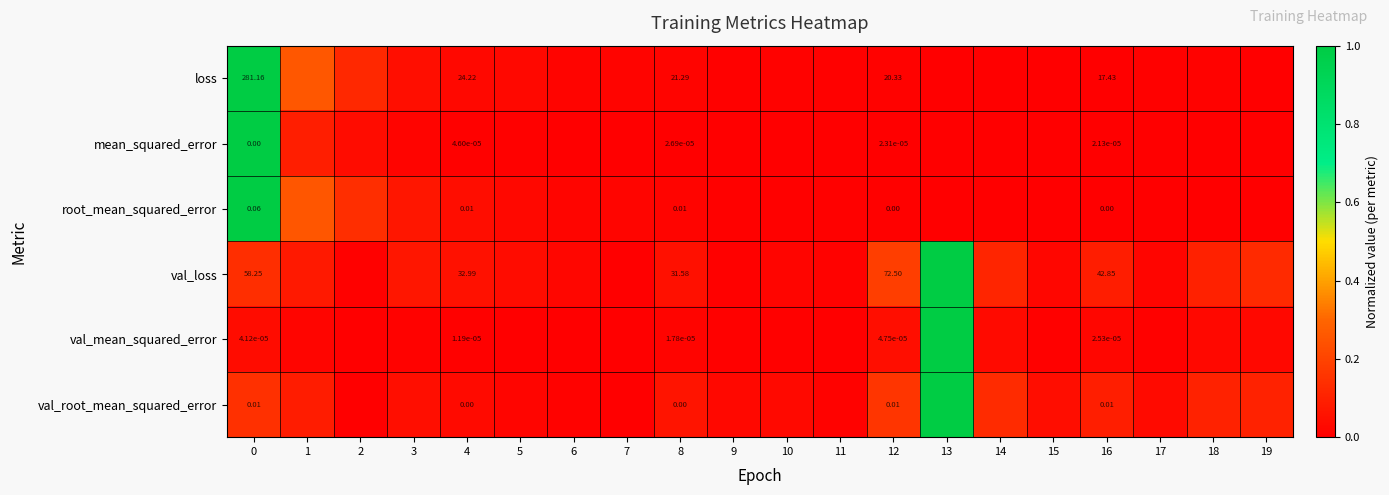

Which has a higher value, 10 or 3?

3